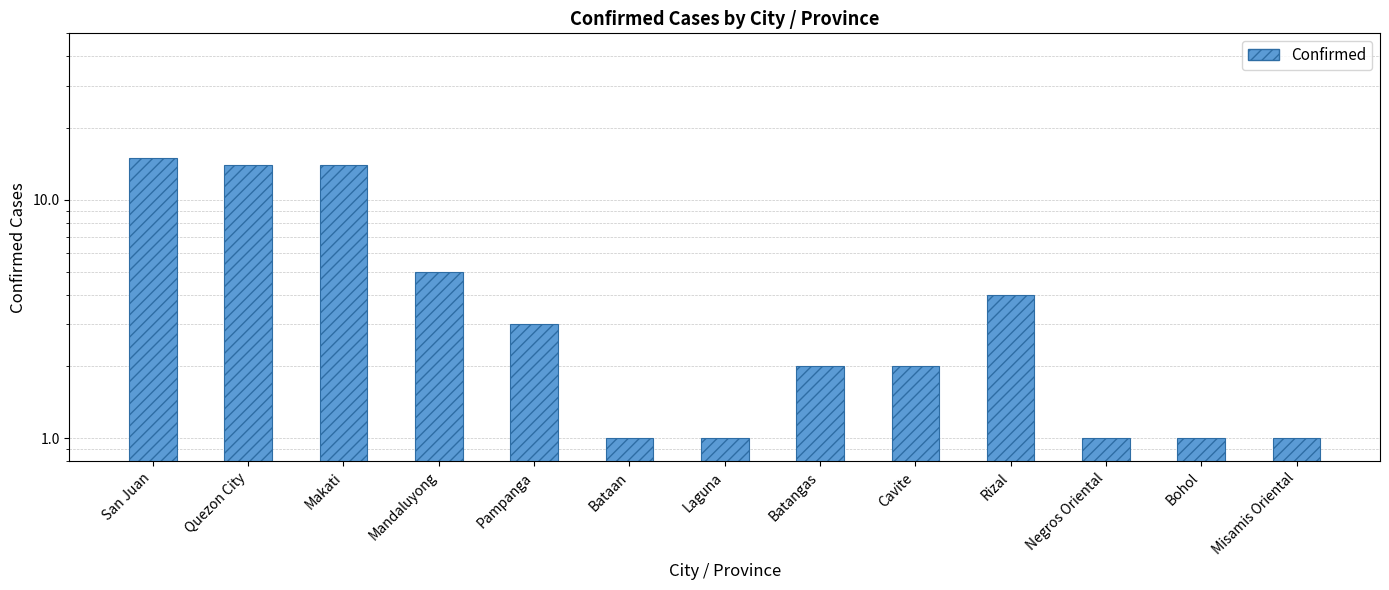

Between Pampanga and Misamis Oriental, which is larger?

Pampanga